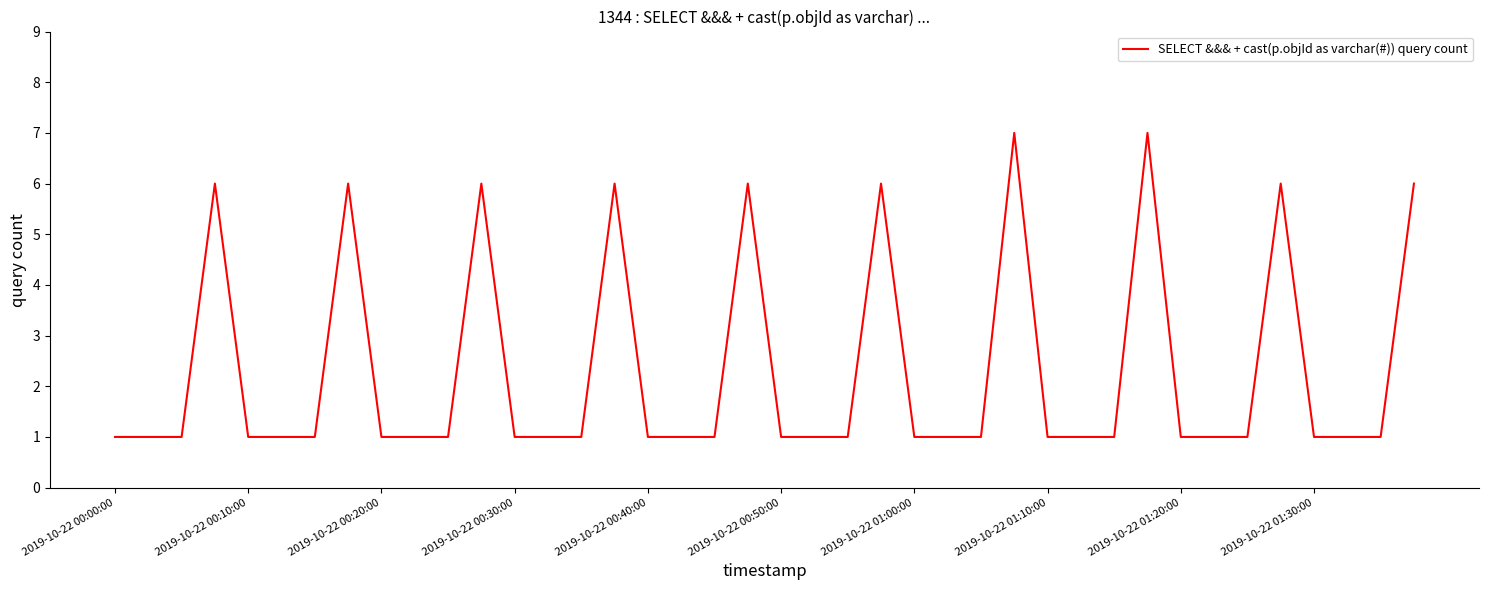

What is the greatest value displayed?

7